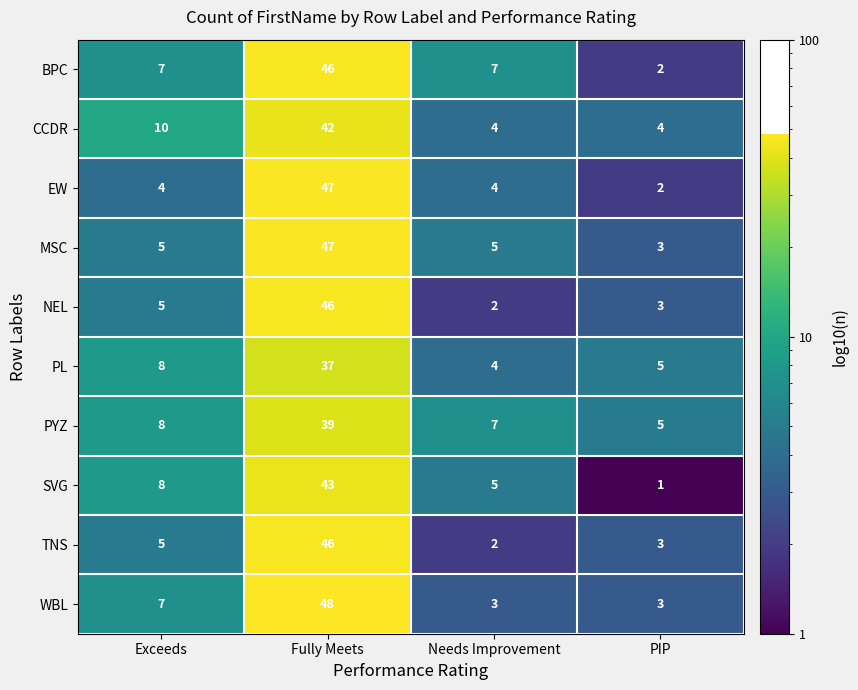

True or false: EW has a value of 1 at PIP.

False